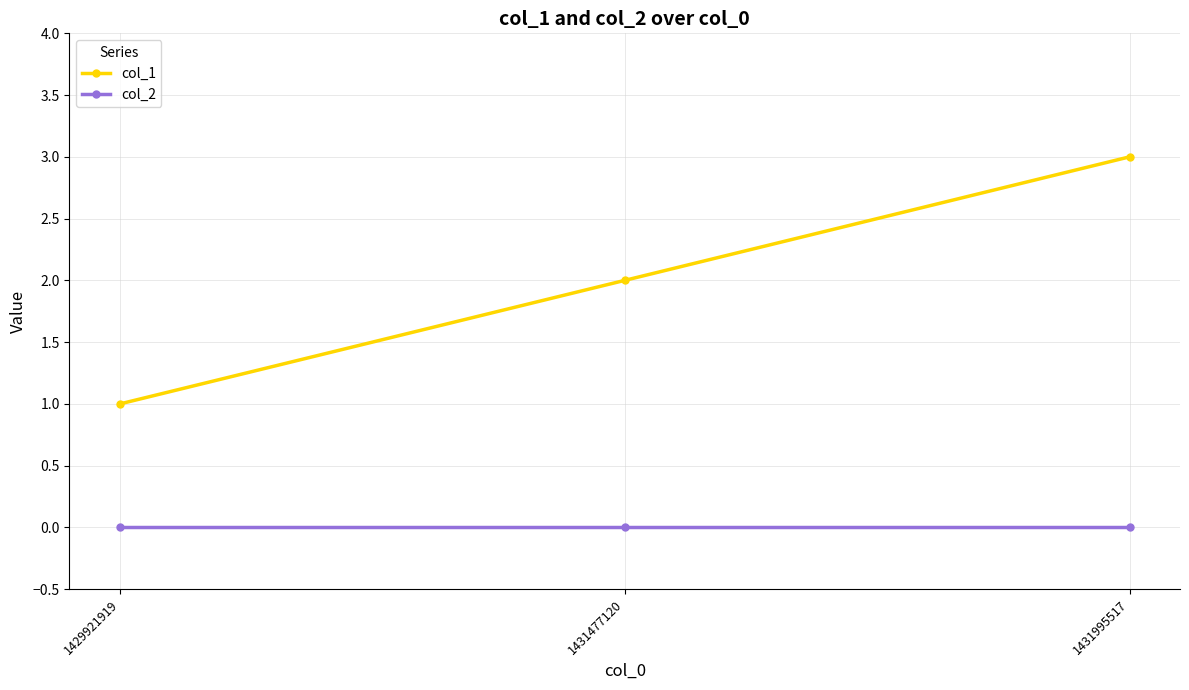

What is the value of the col_1 point at the 2nd from the left?

2